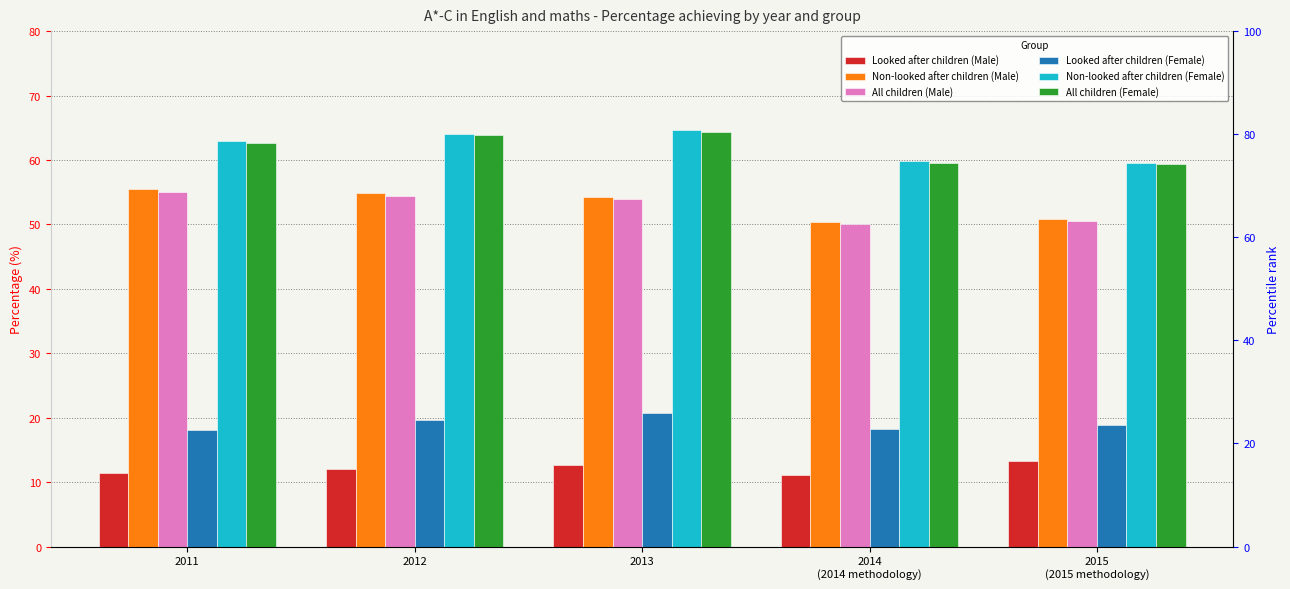

Between 2015
(2015 methodology) and 2013, which is larger?

2015
(2015 methodology)